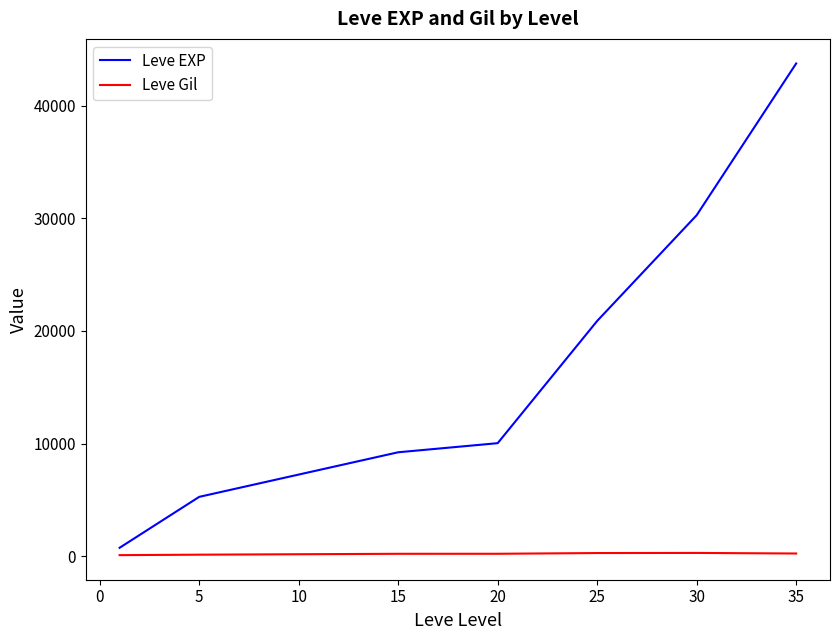

Which series has the widest spread of values?

Leve EXP